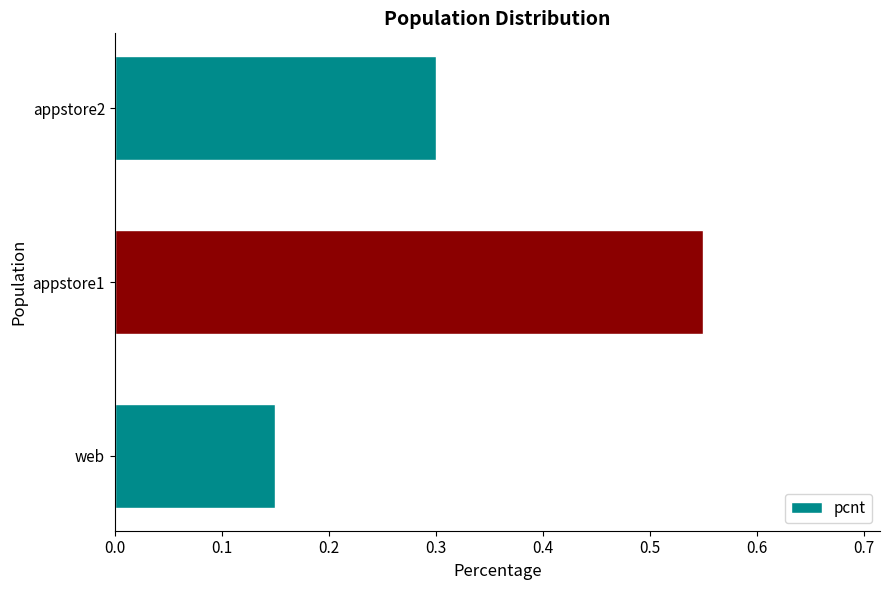

True or false: the data shows 0.9 at appstore1.

False